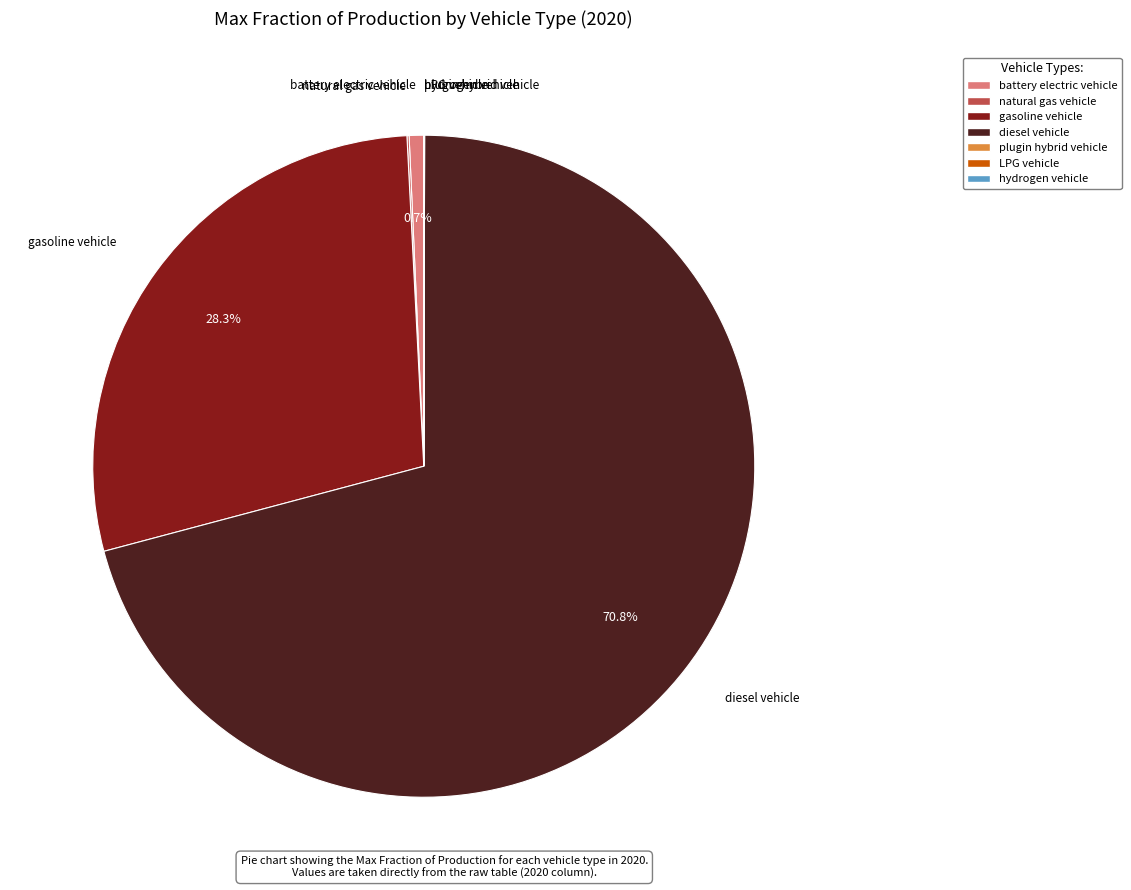

Which slice represents more than half of the pie?

diesel vehicle